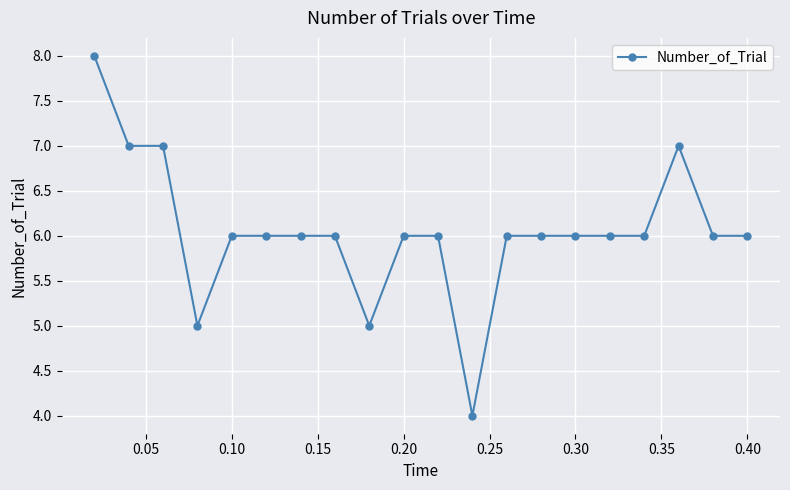

Reading left to right, list all the values displayed in this chart.

8	7	7	5	6	6	6	6	5	6	6	4	6	6	6	6	6	7	6	6